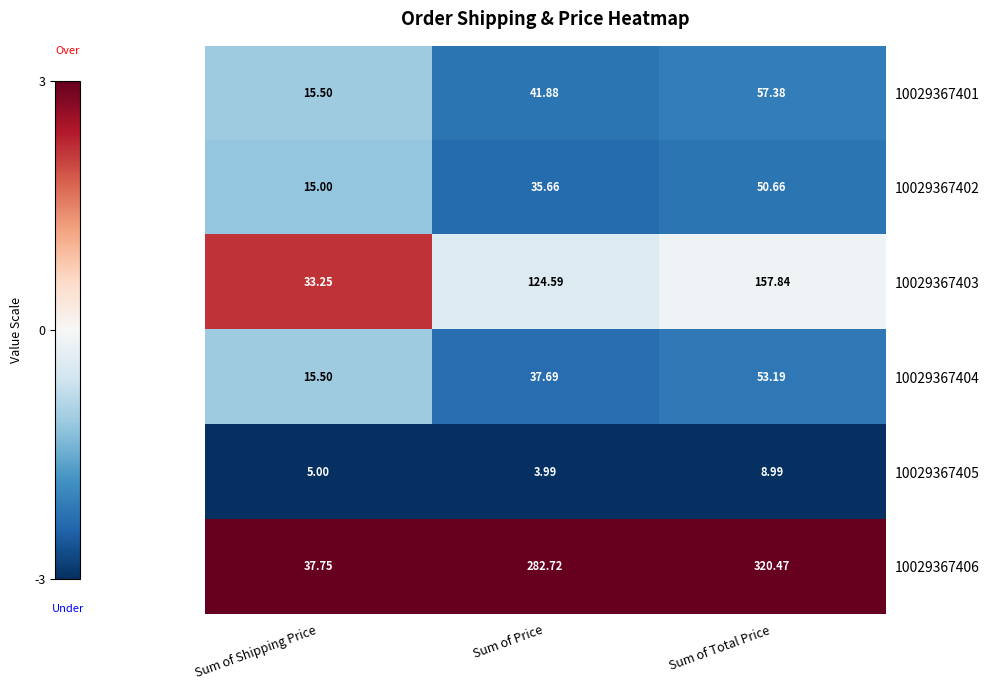

Is the value of 10029367402 at Sum of Total Price greater than the value of 10029367404 at Sum of Shipping Price?

Yes